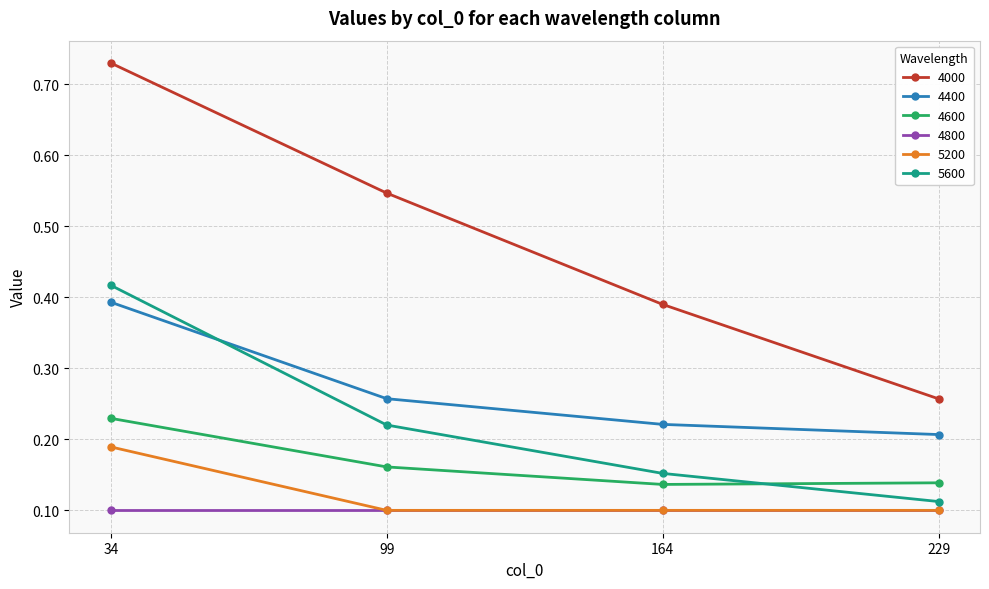

The value of 4000 at 164 is 0.4. True or false?

True